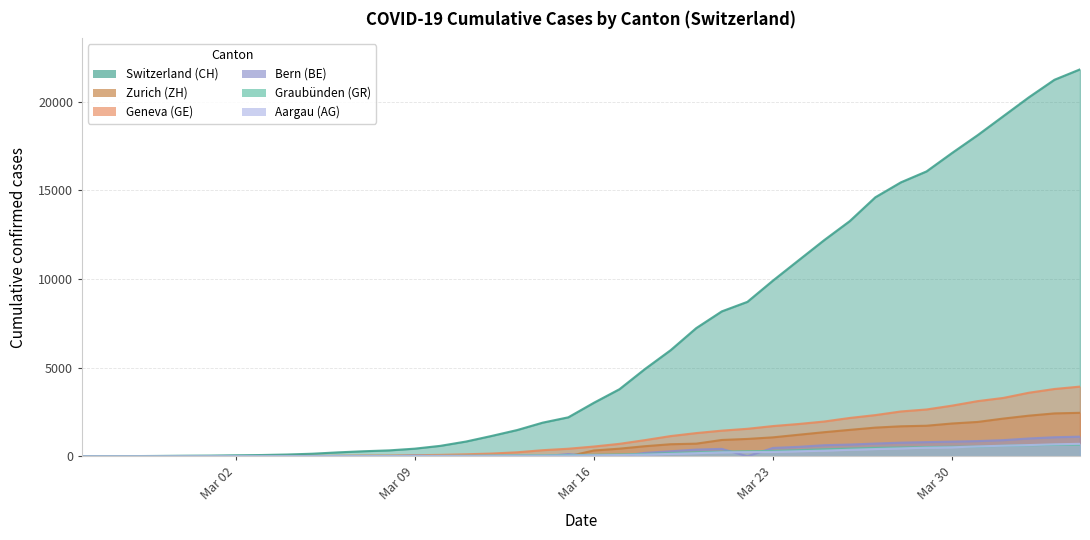

What is the difference between the maximum and minimum values in the GR series?

657